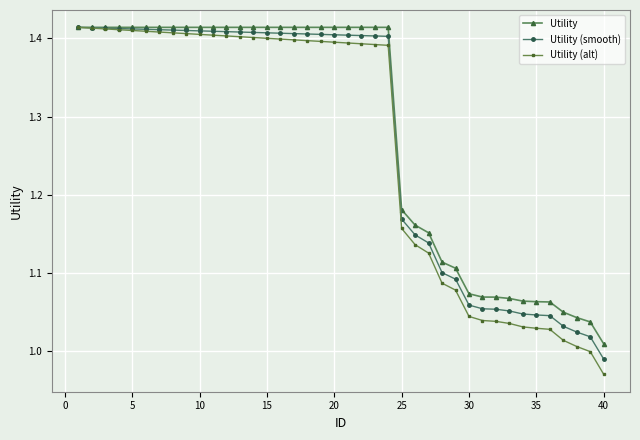

Which series has the widest spread of values?

Utility (alt)